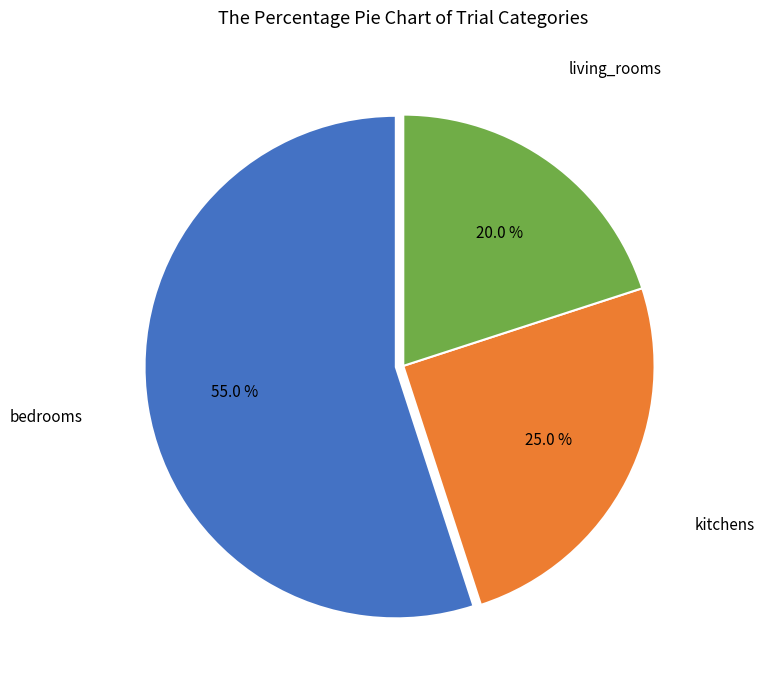

To the nearest percent, what is the difference between the kitchens and bedrooms slice percentages?

30%